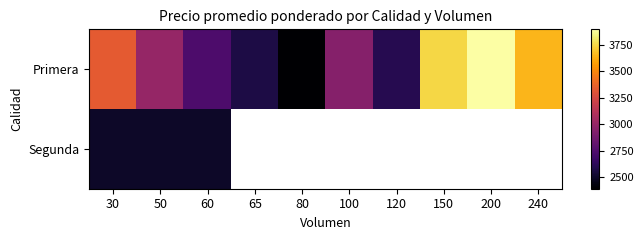

At how many categories does at least one series exceed 3481?

3